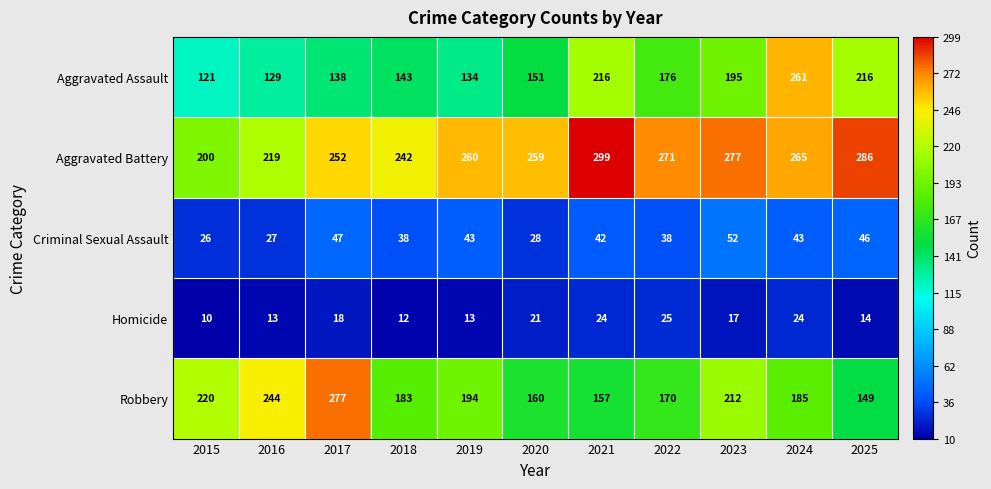

Is it true that Homicide equals 34 at 2020?

False